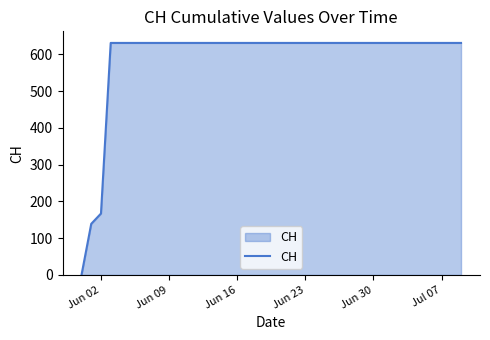

What is the difference between the maximum and minimum values?

631